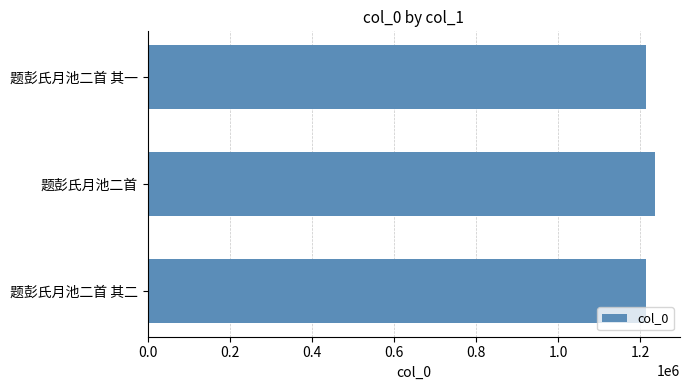

Approximately how many times larger is the value at 题彭氏月池二首 其二 compared to 题彭氏月池二首?

1.0